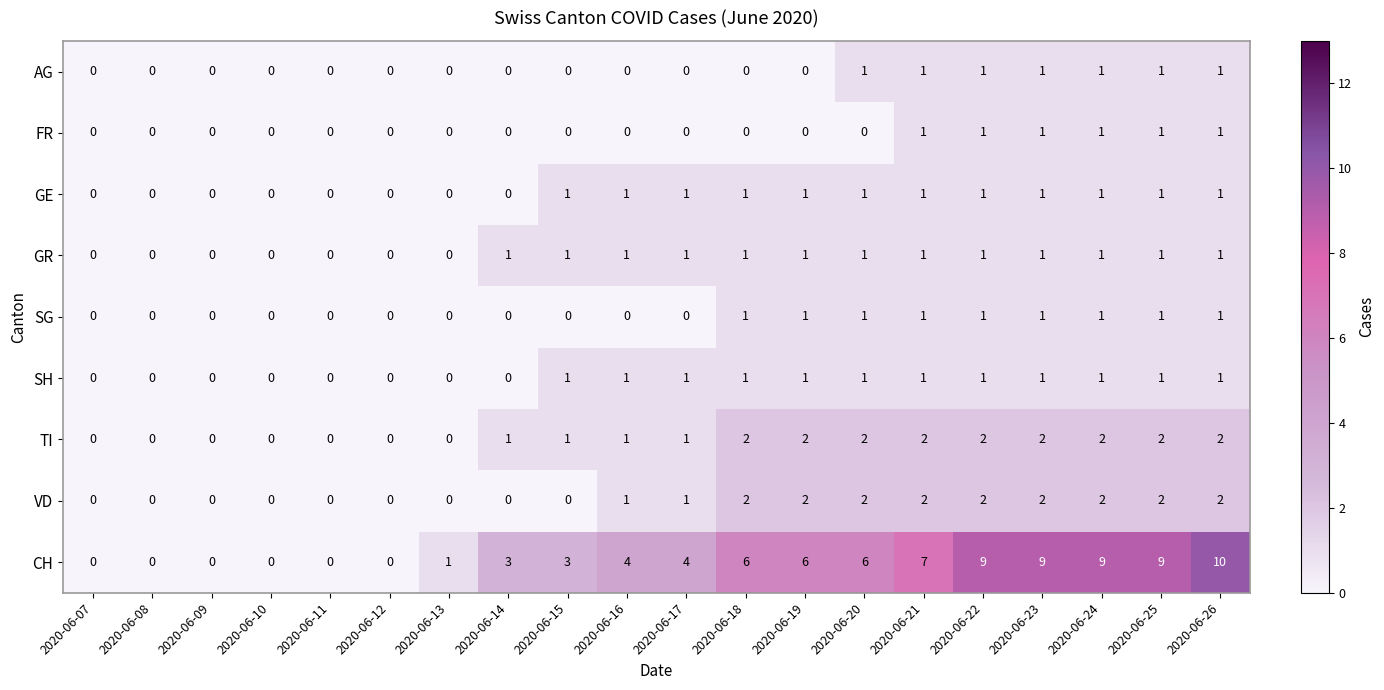

Count the AG values in the range 0 to 1.

20